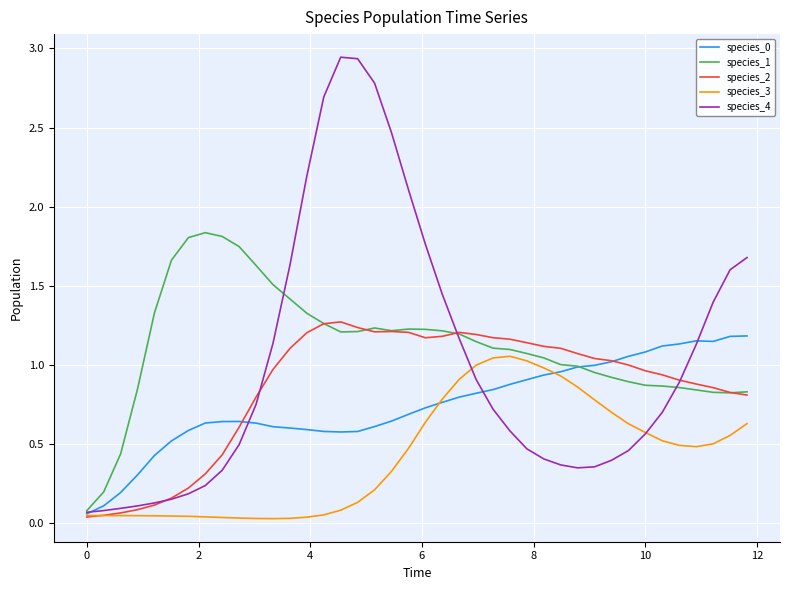

At how many categories does at least one series exceed 2?

7